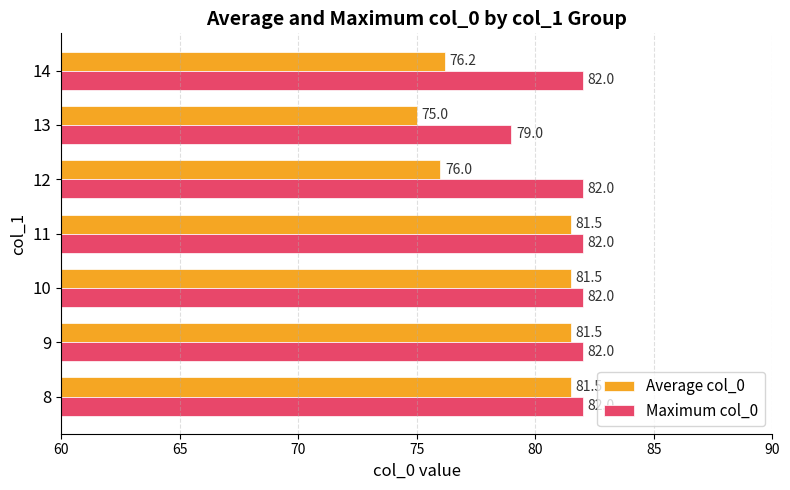

What is the lowest value of the Average col_0 series?

75.0